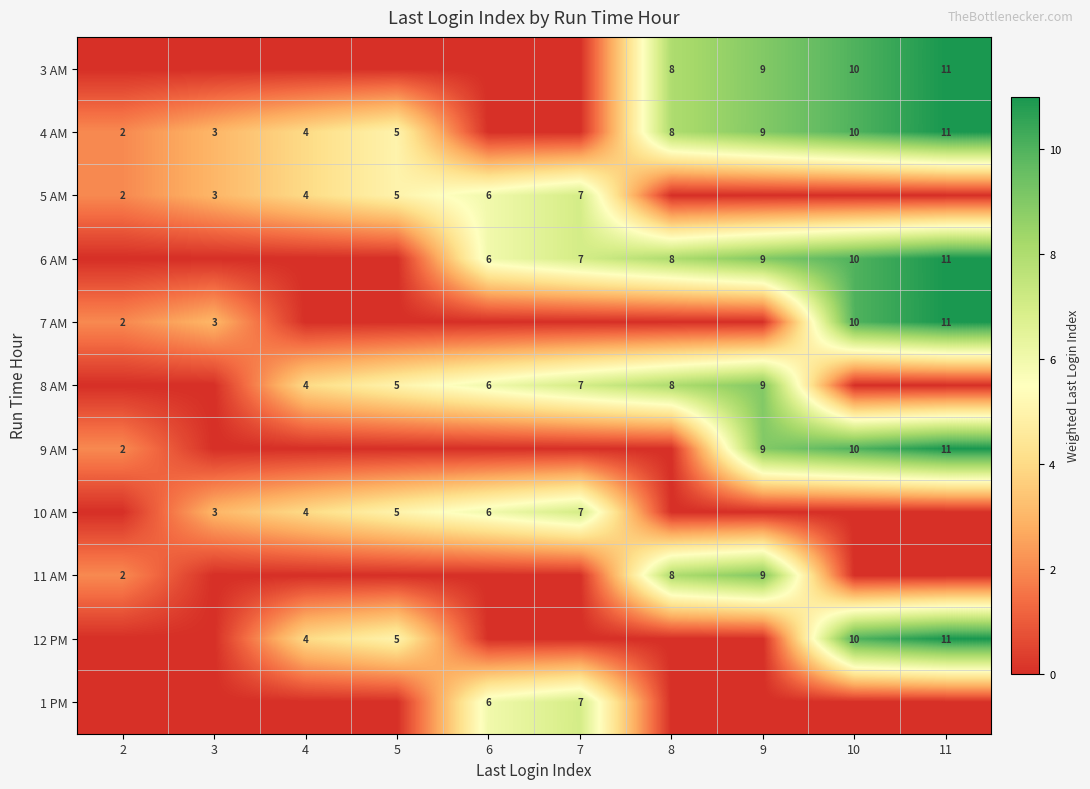

Is it true that 10 AM equals 8 at 6?

False